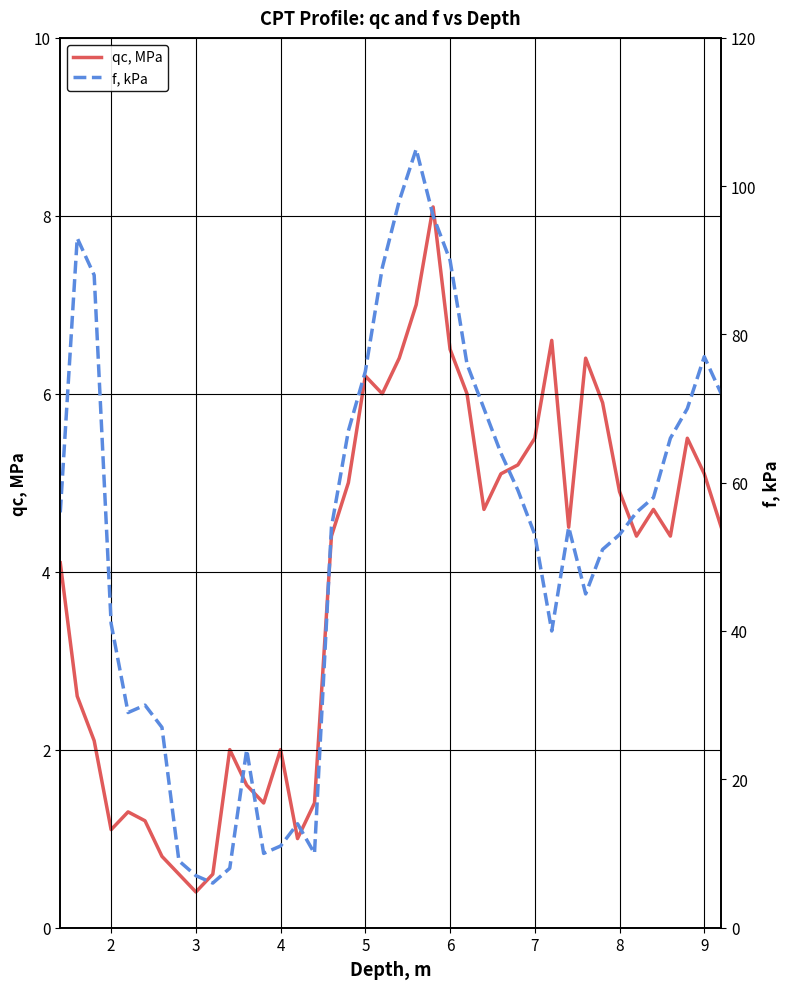

What is the value of the f, kPa point at the 28th from the left?

59.0